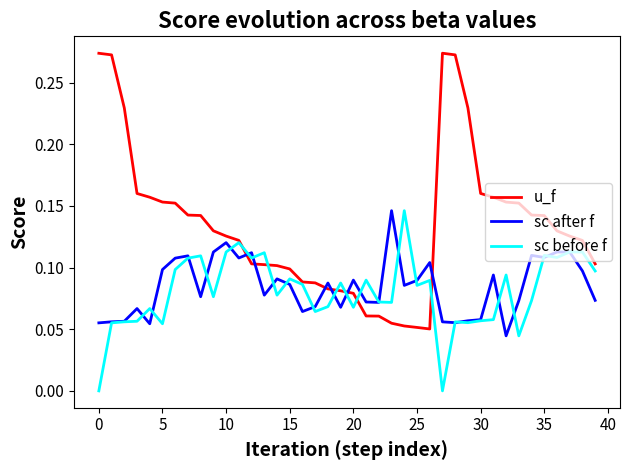

Which series has the largest total across all categories?

u_f